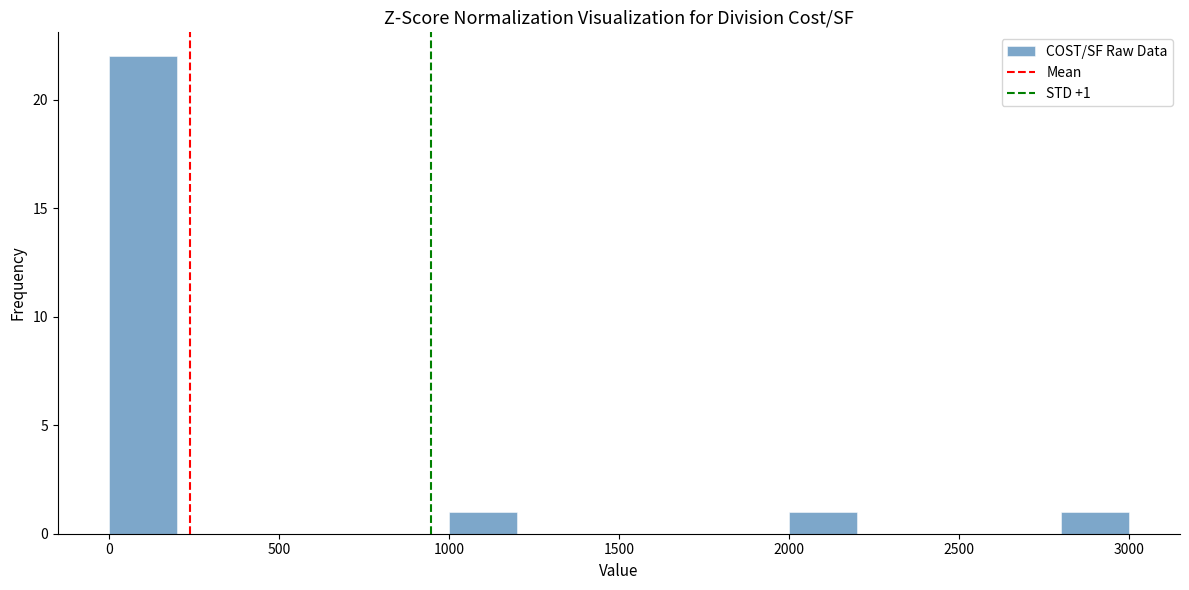

Over which range of the x-axis is the bar tallest?

0 to 200